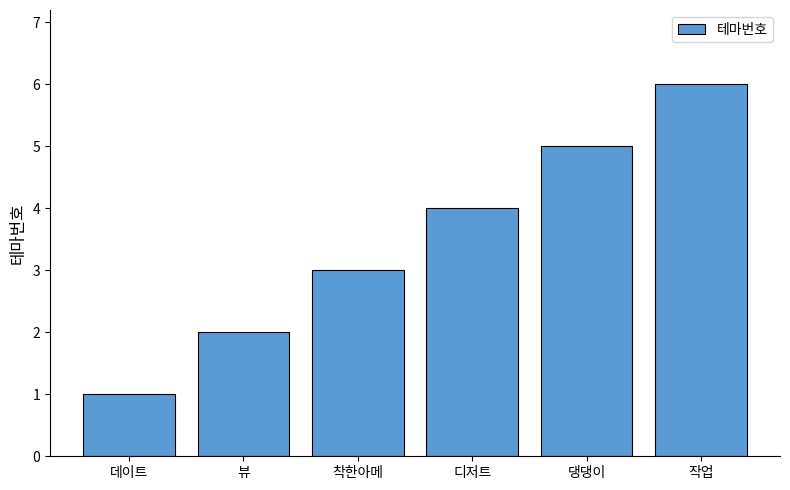

Rank the categories by value from lowest to highest.

데이트, 뷰, 착한아메, 디저트, 댕댕이, 작업